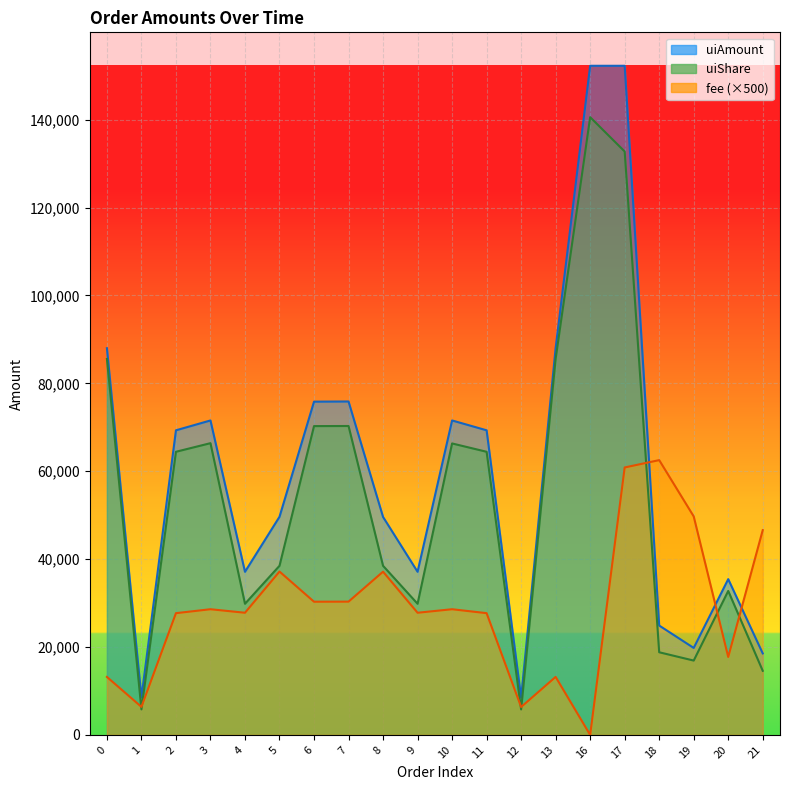

Which series has the widest spread of values?

uiAmount